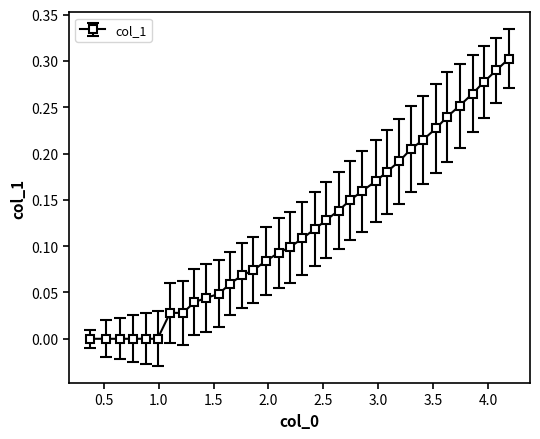

What is the sum of all values?

4.3